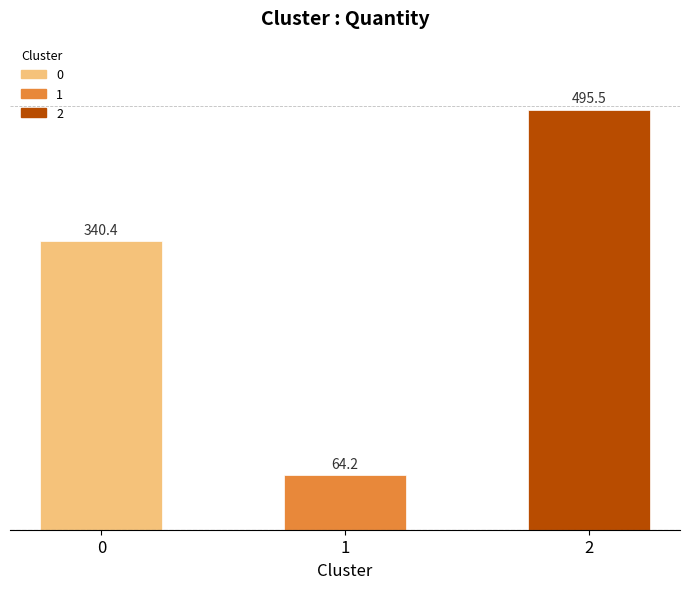

What is the approximate value at 1?

64.2